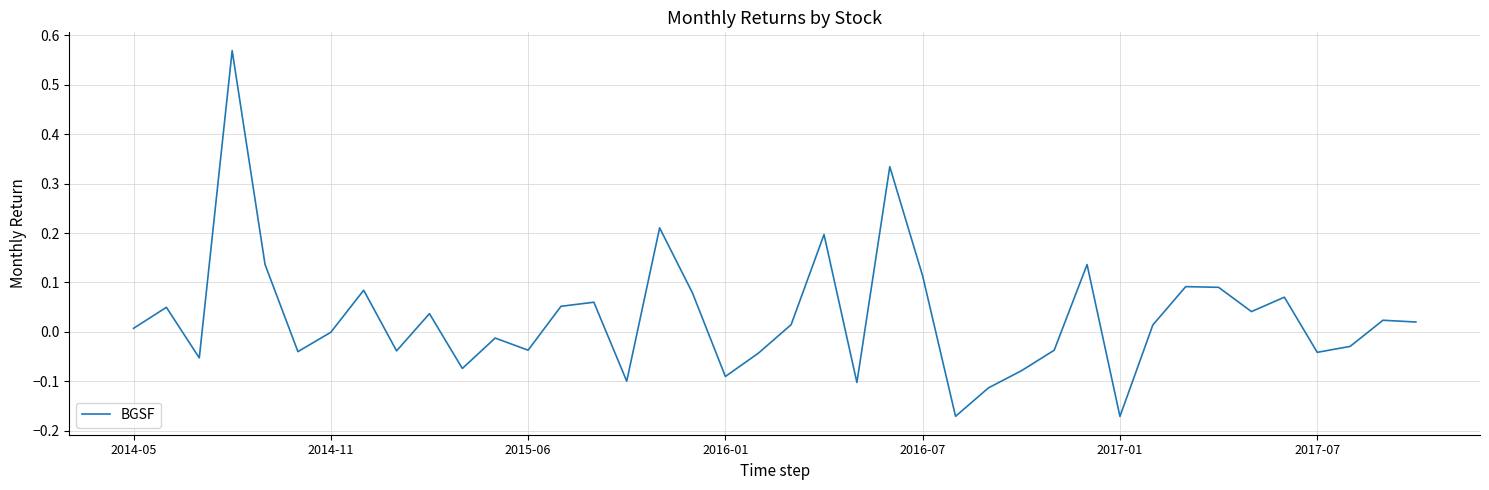

What is the difference between the maximum and minimum values?

0.7